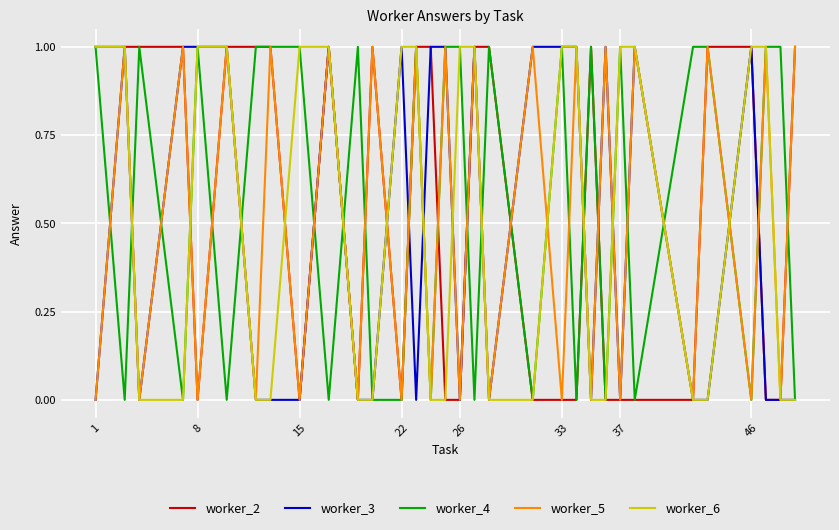

How many categories are shown in the chart?

32